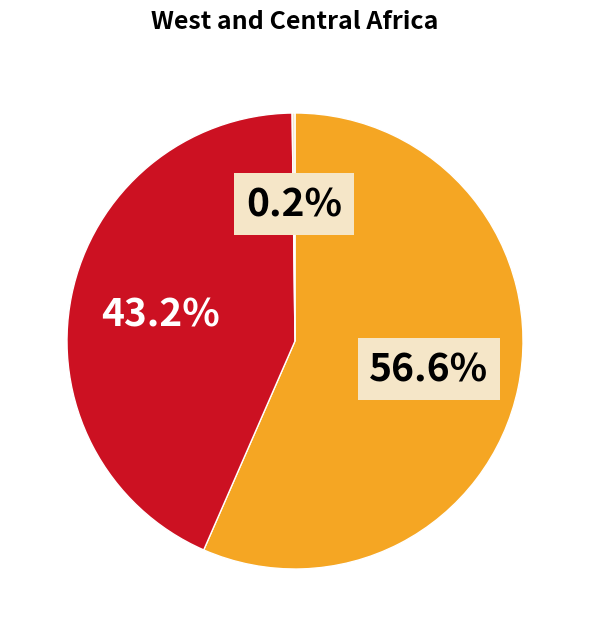

Is there a majority slice in this chart?

Yes